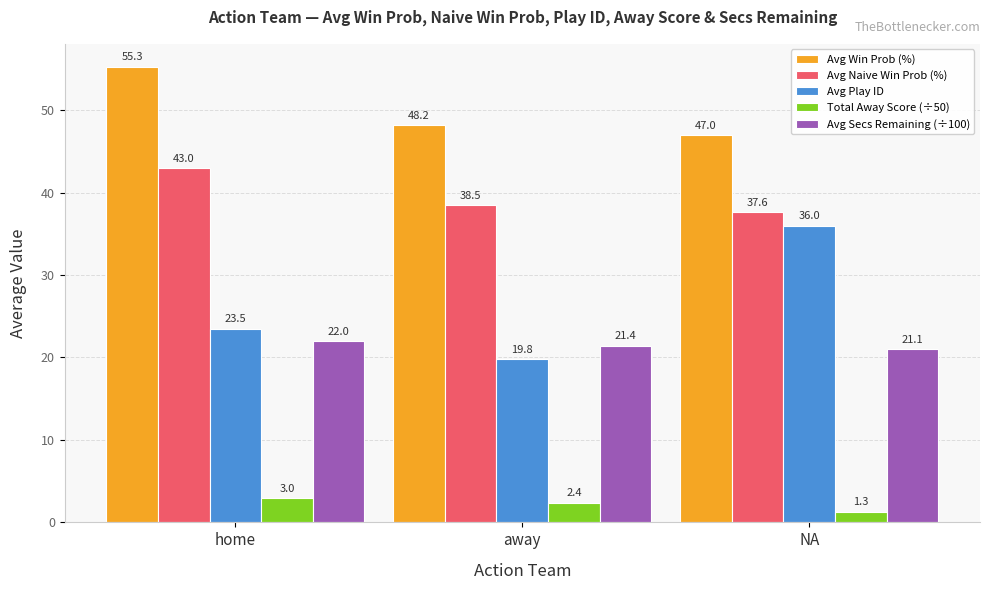

Rank the categories by Avg Win Prob (%) value from lowest to highest.

NA, away, home